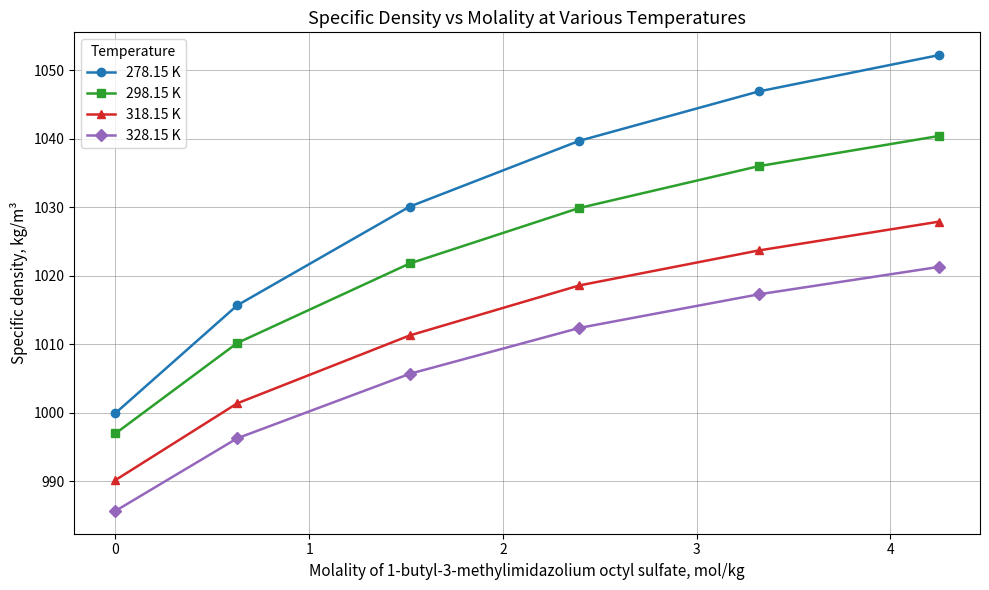

What is the value of the 278.15 K point at the 5th from the left?

1046.9